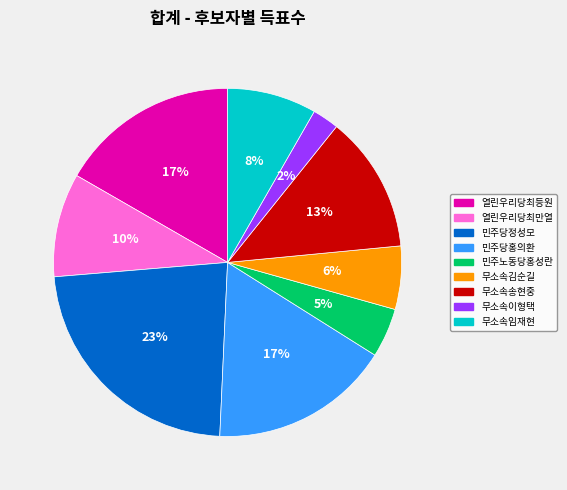

The 민주당홍의환 slice represents 32% of the pie. True or false?

False